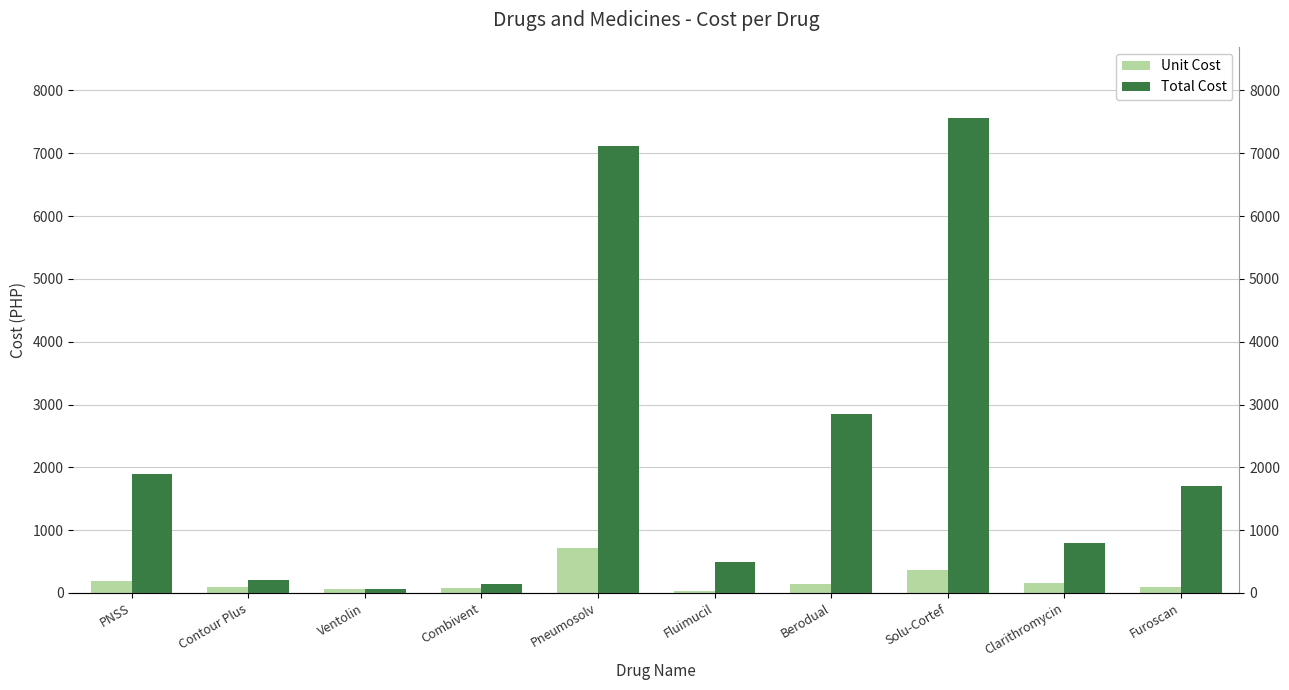

Is it true that Unit Cost equals 712 at Pneumosolv?

True